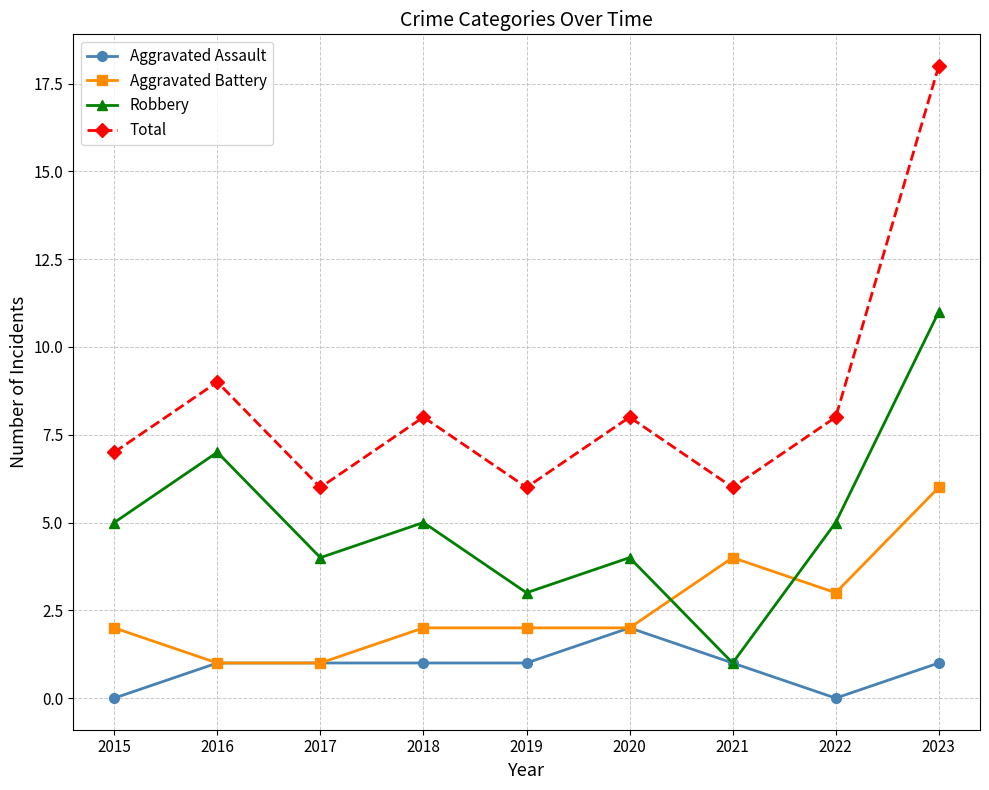

Reading left to right, list all the values displayed in this chart.

Aggravated Assault: 0	1	1	1	1	2	1	0	1
Aggravated Battery: 2	1	1	2	2	2	4	3	6
Robbery: 5	7	4	5	3	4	1	5	11
Total: 7	9	6	8	6	8	6	8	18